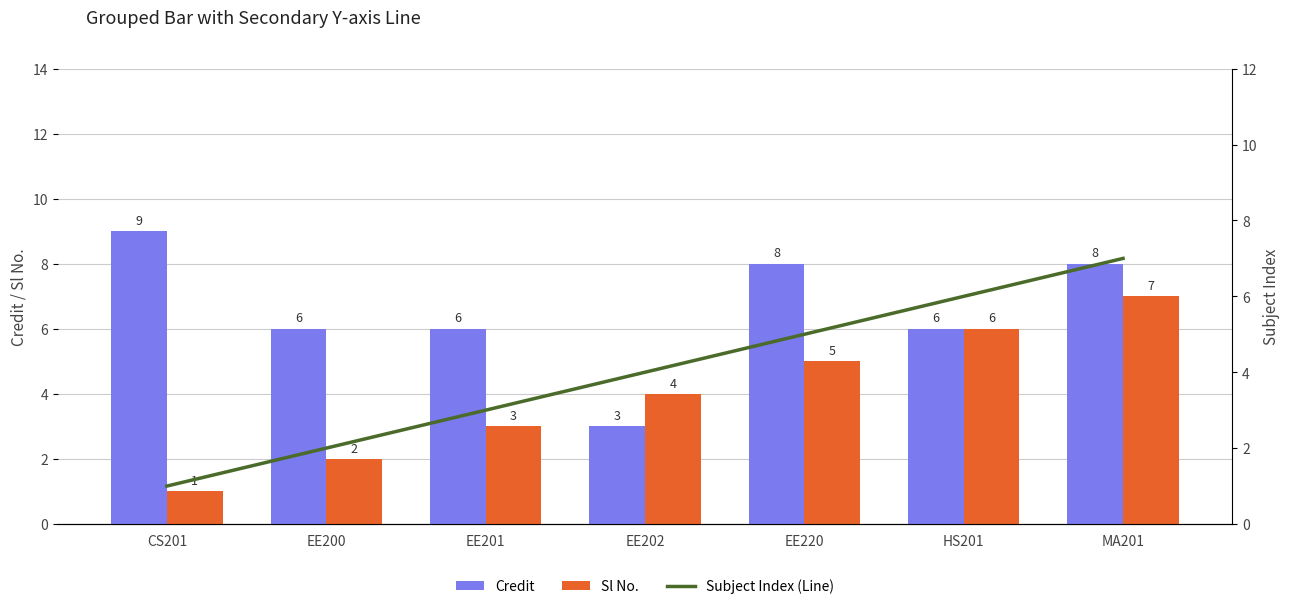

Which series has the largest range (max minus min)?

Credit